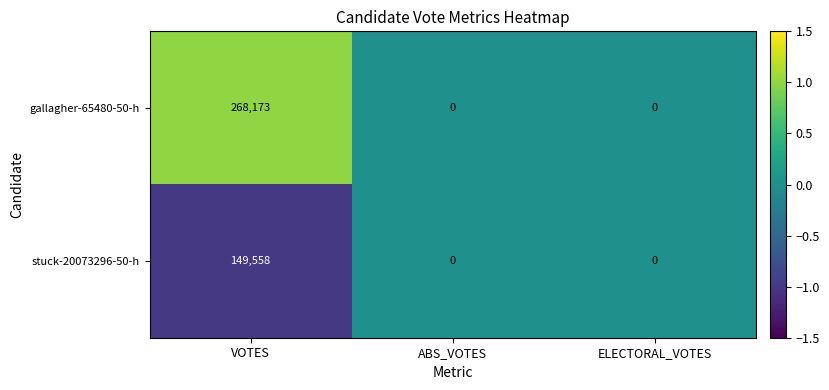

What is the average value of the stuck-20073296-50-h series?

49853